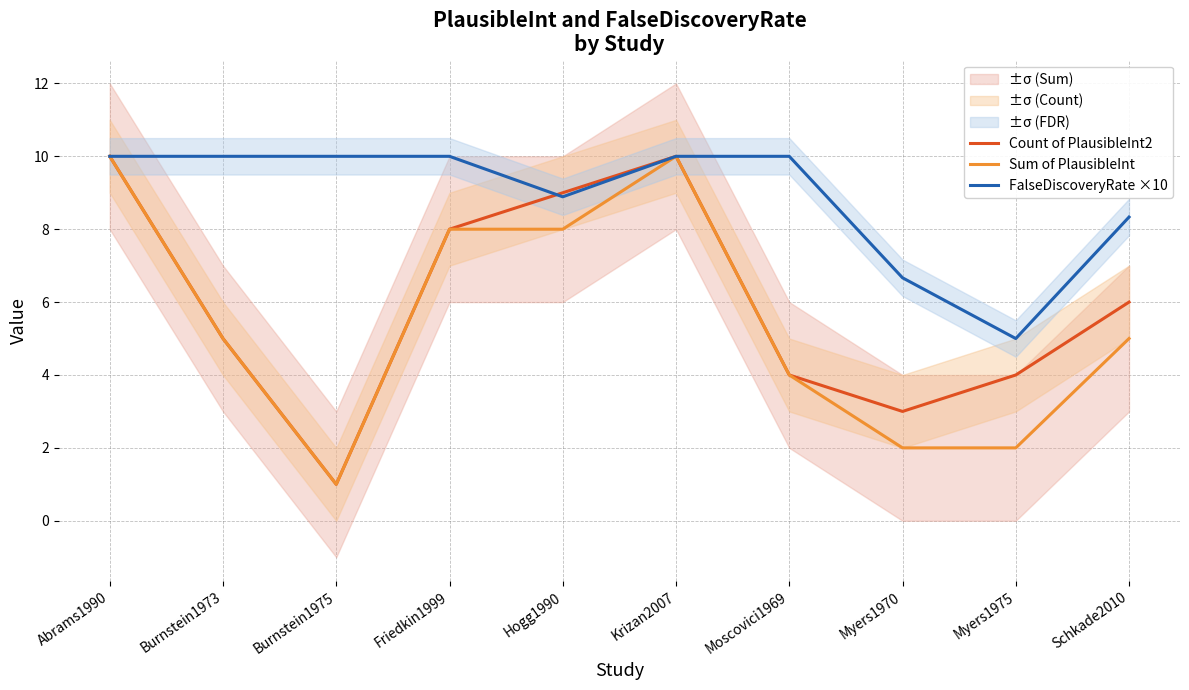

Reading left to right, transcribe all the data shown in this chart.

Count of PlausibleInt2: 10.0	5.0	1.0	8.0	9.0	10.0	4.0	3.0	4.0	6.0
Sum of PlausibleInt: 10.0	5.0	1.0	8.0	8.0	10.0	4.0	2.0	2.0	5.0
FalseDiscoveryRate ×10: 10.0	10.0	10.0	10.0	8.9	10.0	10.0	6.7	5.0	8.3